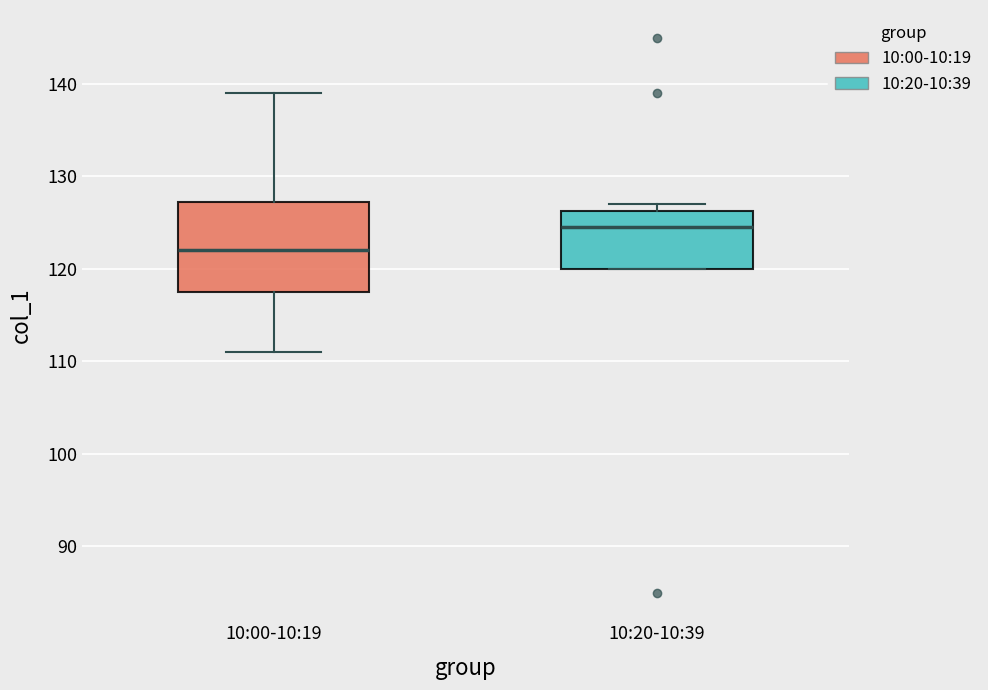

Which box's median line is the highest?

10:20-10:39